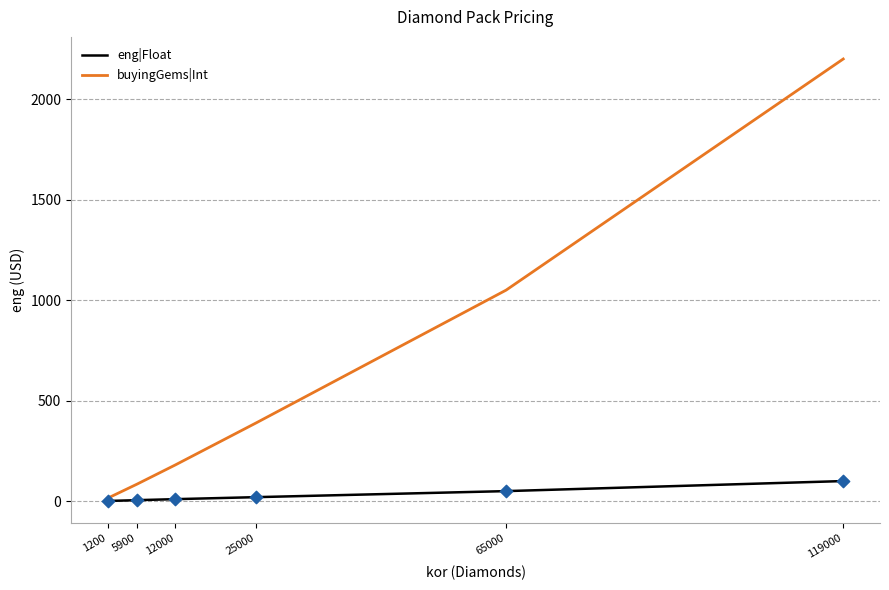

What is the total value across all series at 12000?

190.0